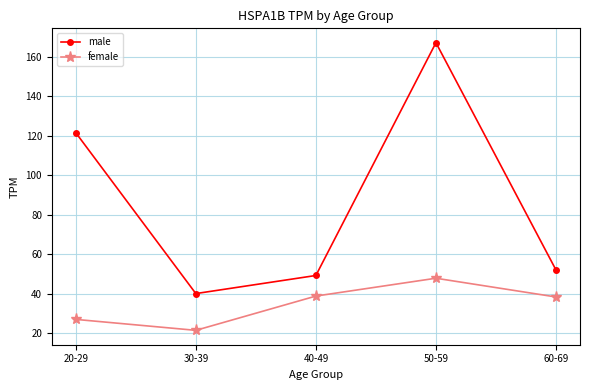

Between 20-29 and 50-59, which series saw the biggest shift?

male